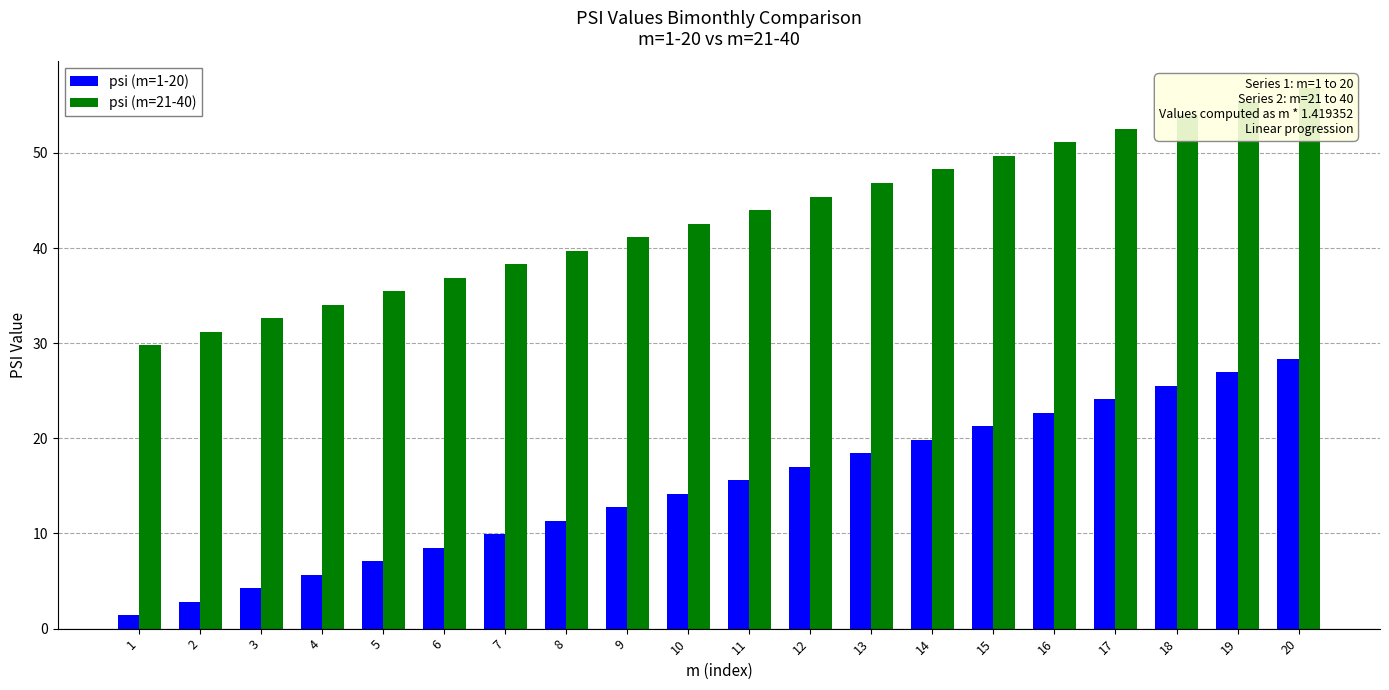

What is the average value of the psi (m=21-40) series?

43.3